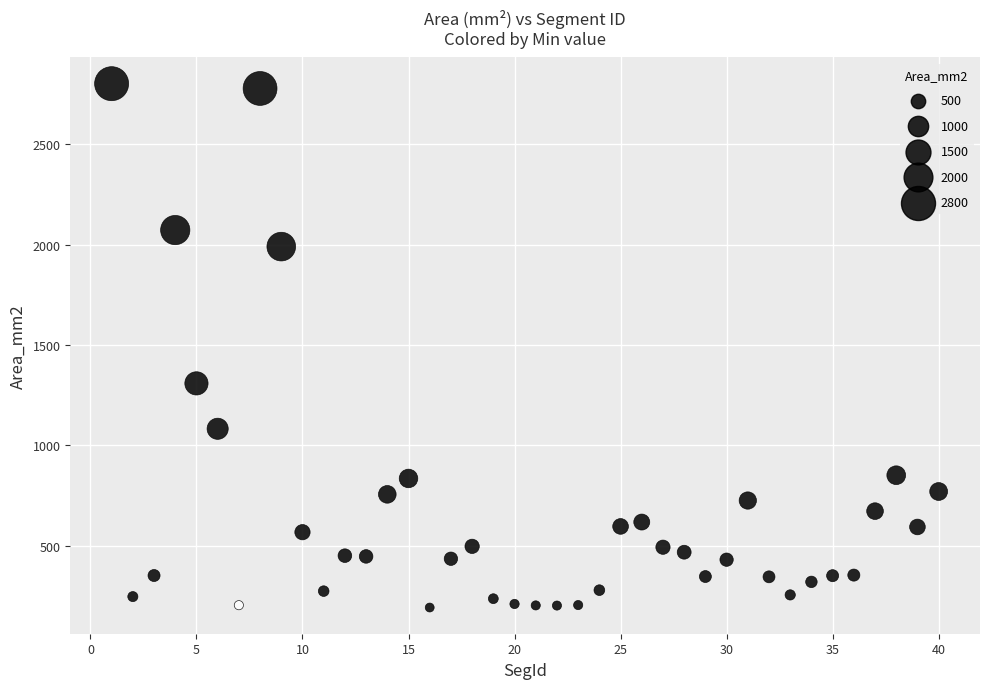

What is the range of Y values (max minus min)?

2608.8